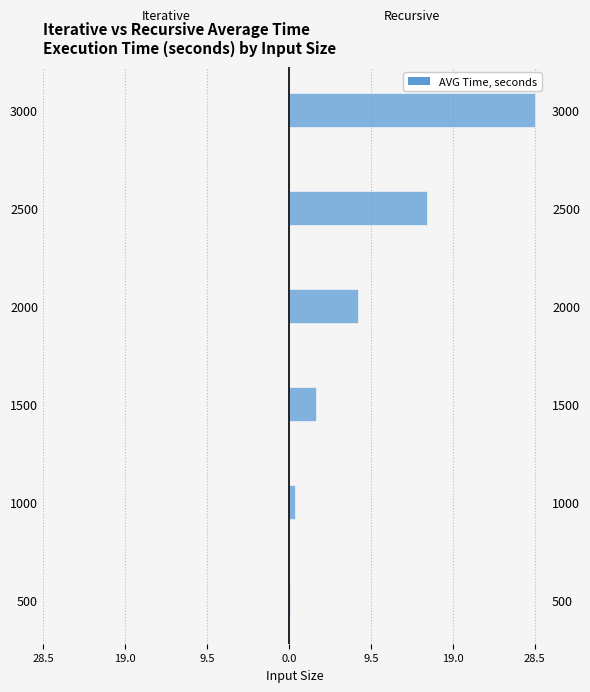

The Iterative series shows -0.0 at 500. True or false?

True